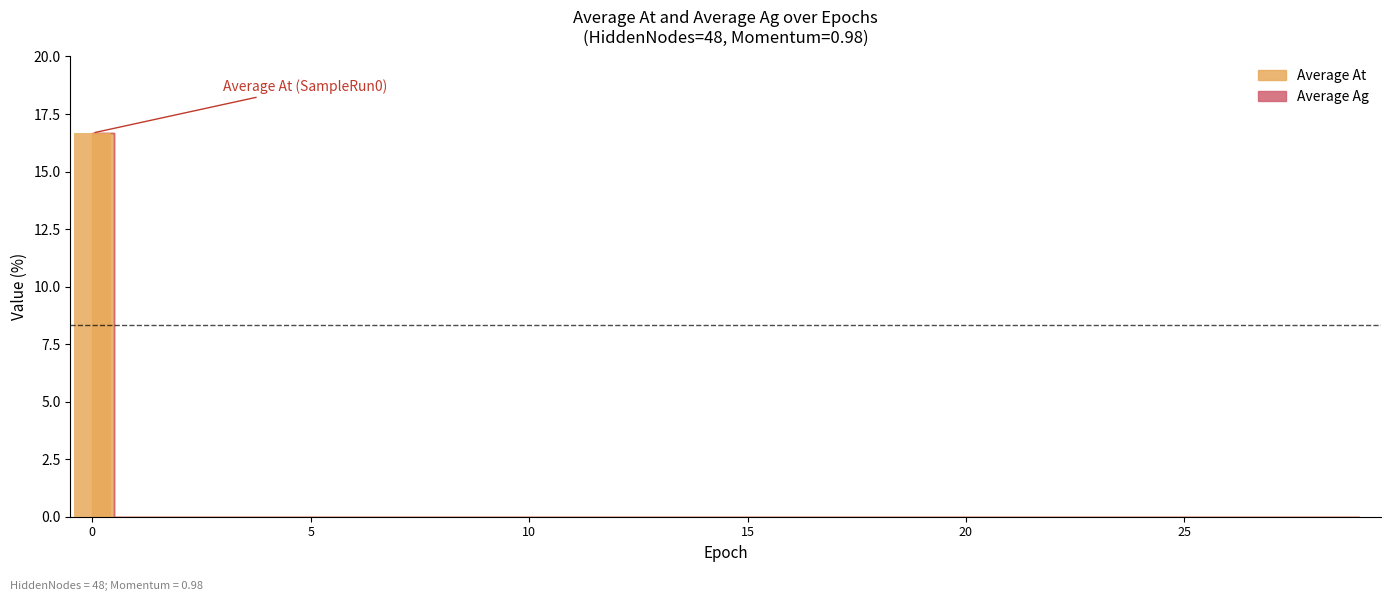

What is the greatest value displayed?

16.7